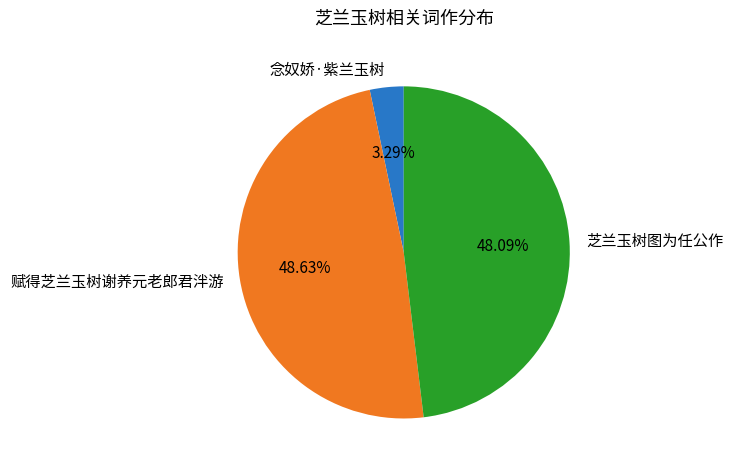

Which slice is the largest?

赋得芝兰玉树谢养元老郎君泮游